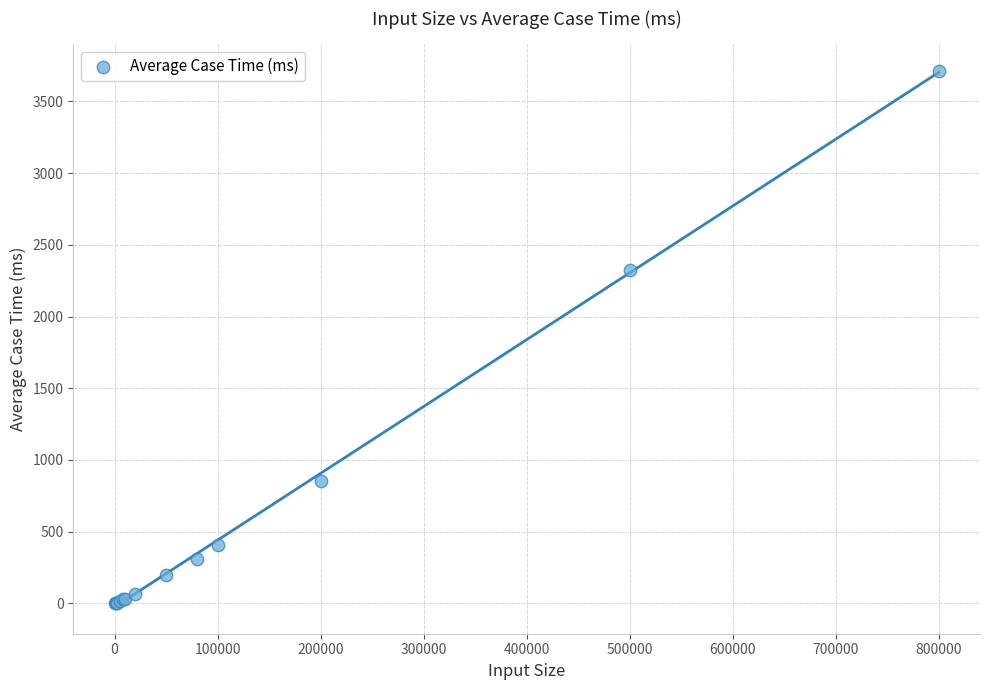

What Y value in the scatter plot is closest to 1855?

2324.1